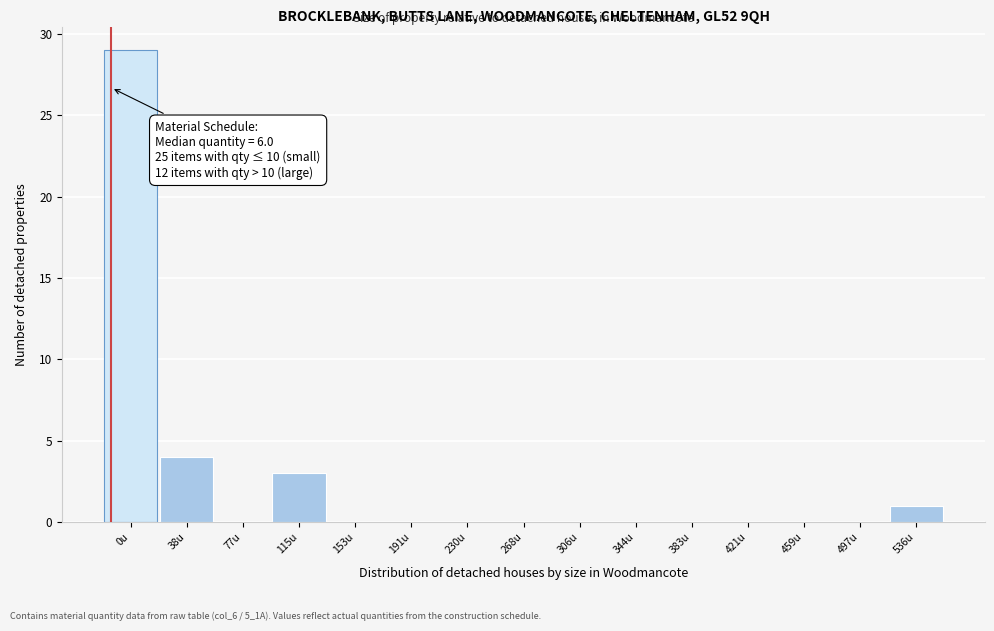

Reading left to right, list all the values displayed in this chart.

0u=29	38u=4	77u=0	115u=3	153u=0	191u=0	230u=0	268u=0	306u=0	344u=0	383u=0	421u=0	459u=0	497u=0	536u=1